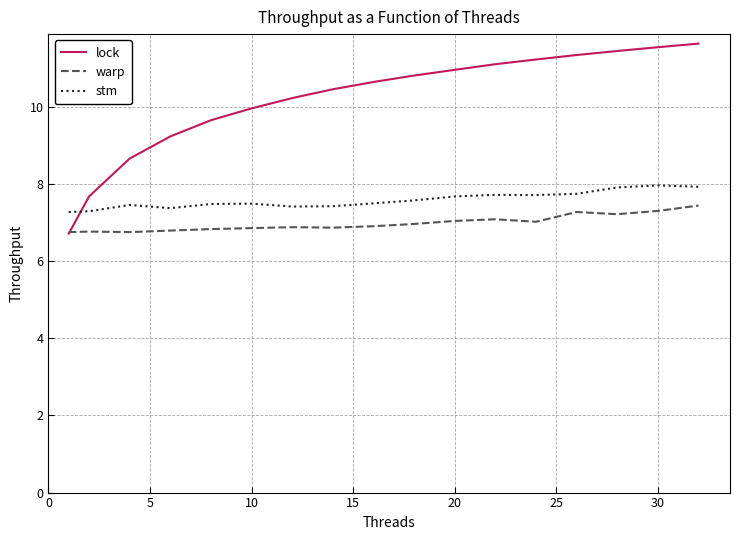

Rank the series by their average value, from highest to lowest.

lock, stm, warp